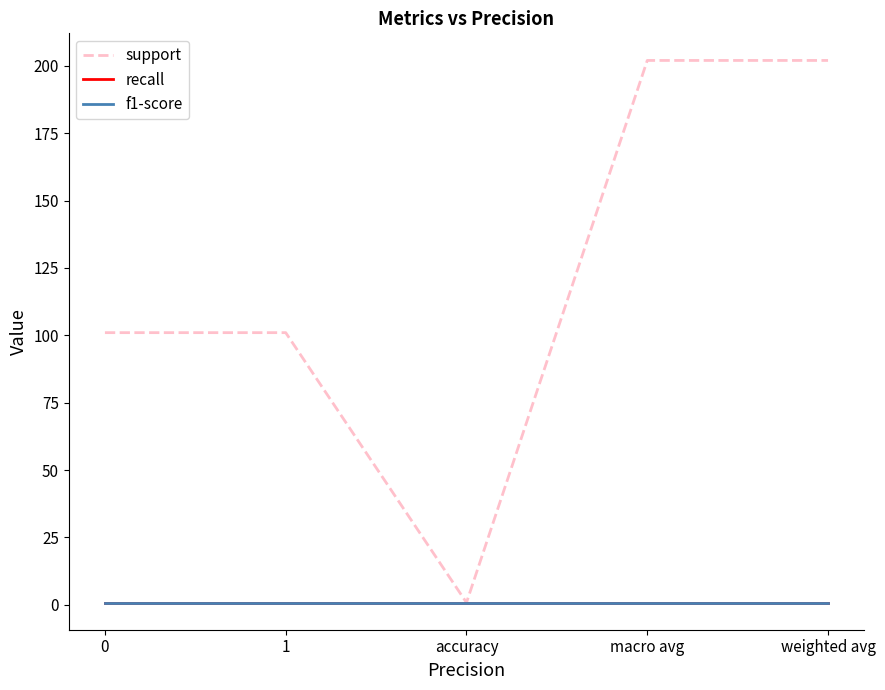

Does the chart have visible grid lines?

No